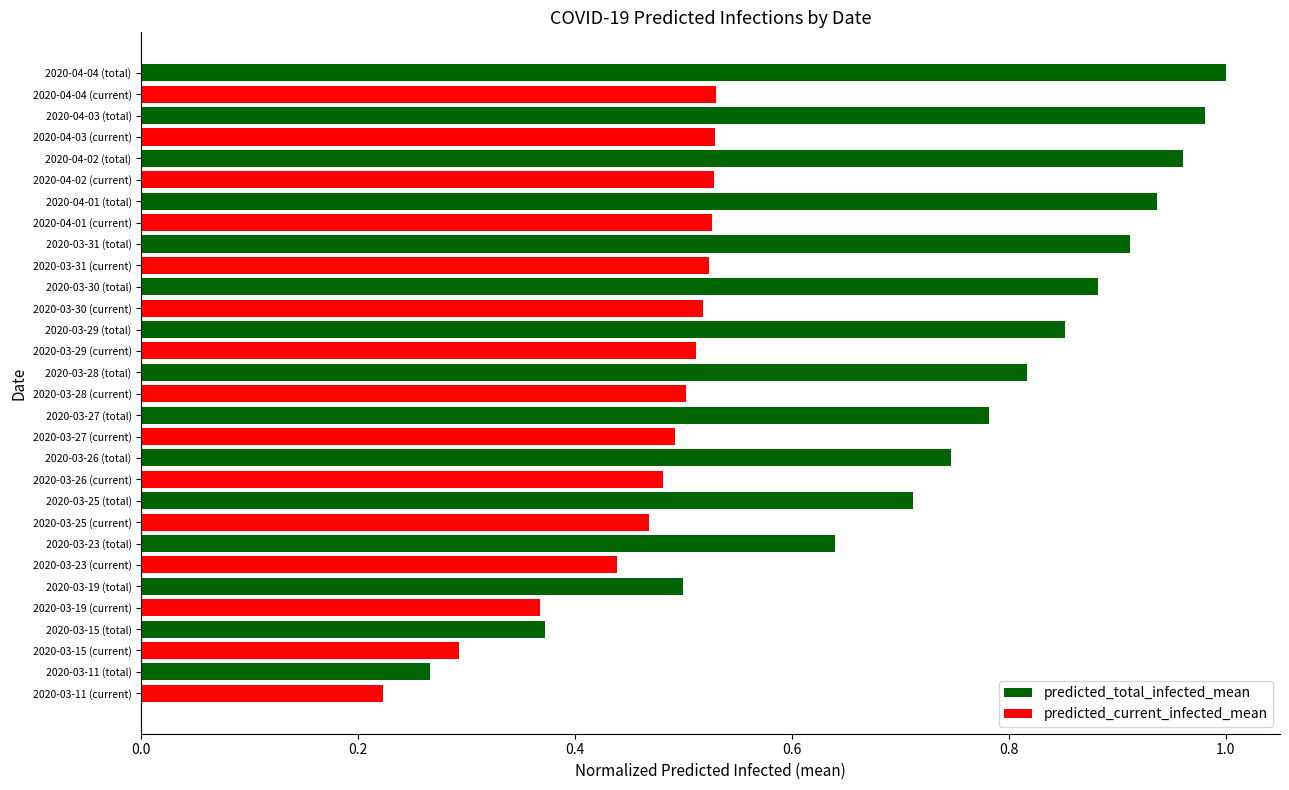

Is it true that predicted_current_infected_mean equals 0.5 at 2020-03-26 (current)?

True